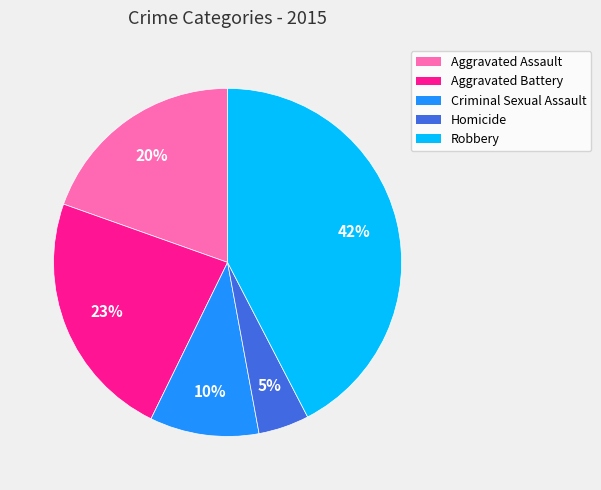

Rank the categories by value from lowest to highest.

Homicide, Criminal Sexual Assault, Aggravated Assault, Aggravated Battery, Robbery